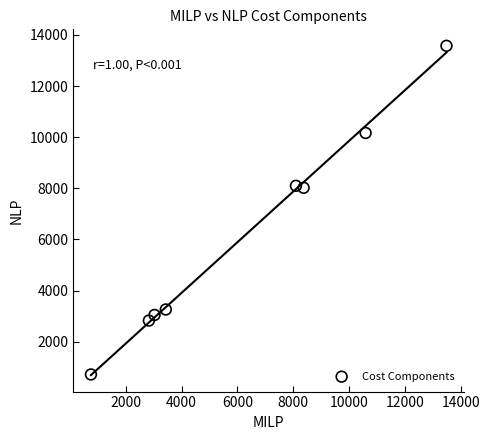

What is the range of Y values (max minus min)?

12852.9